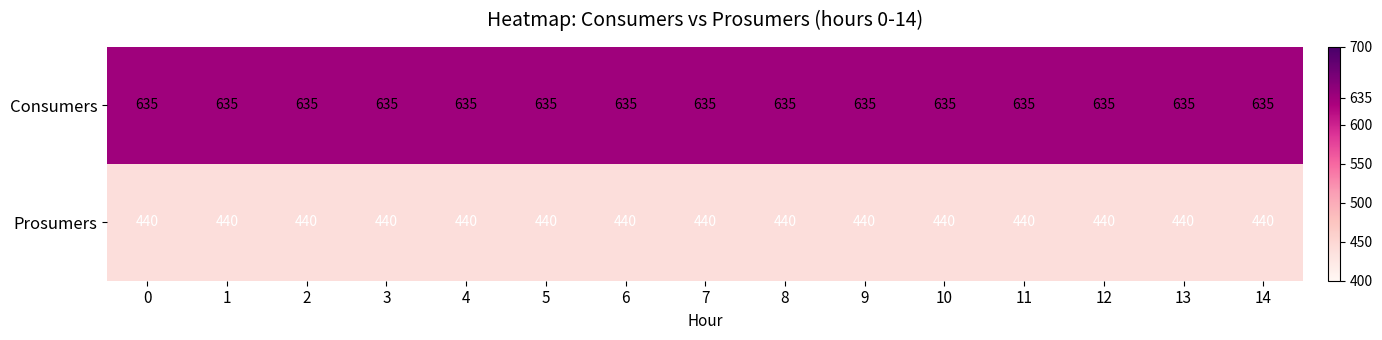

List the series in order of their peak value, lowest first.

Prosumers, Consumers